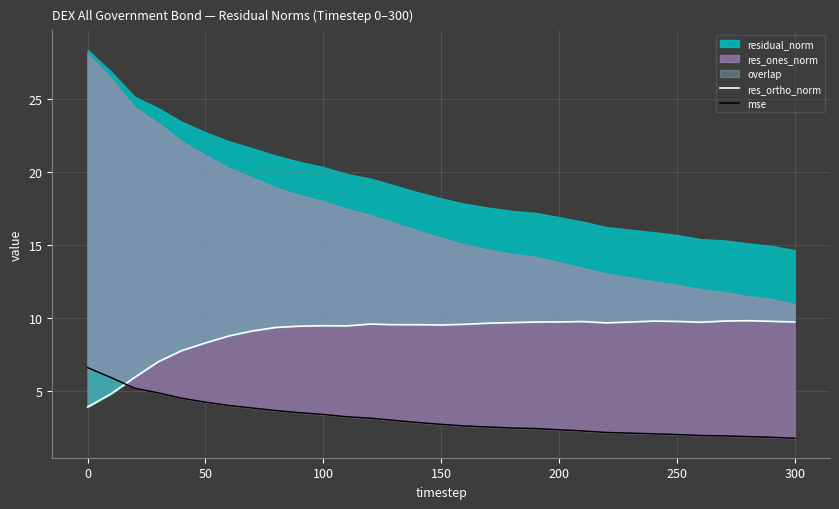

What is the average value of the mse series?

3.1